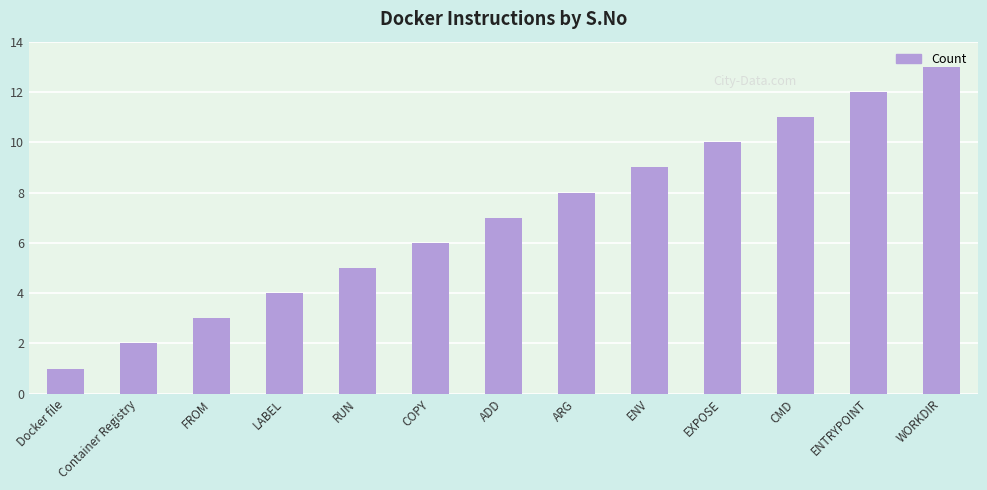

What is the change in value from FROM to ENV?

+6